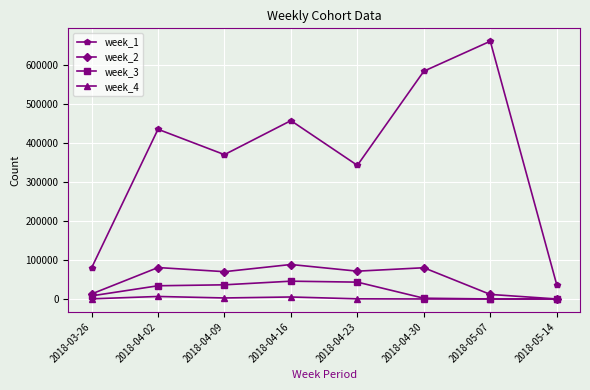

What is the difference between the highest and lowest values at 2018-04-23?

343075